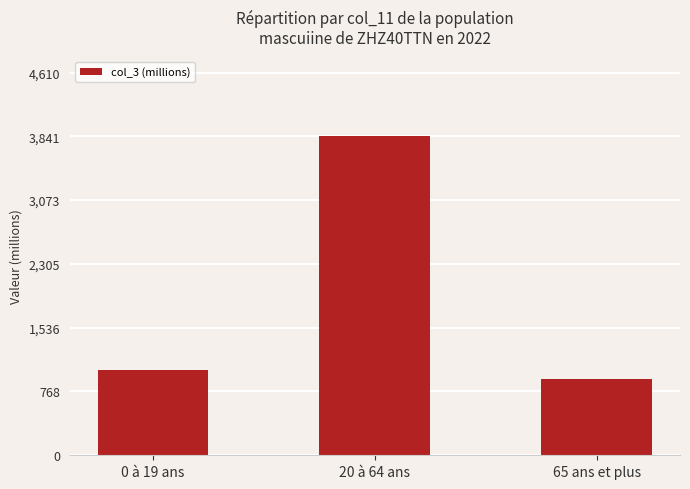

Reading right to left, what are all the values shown in this chart?

922.9	3841.7	1028.3